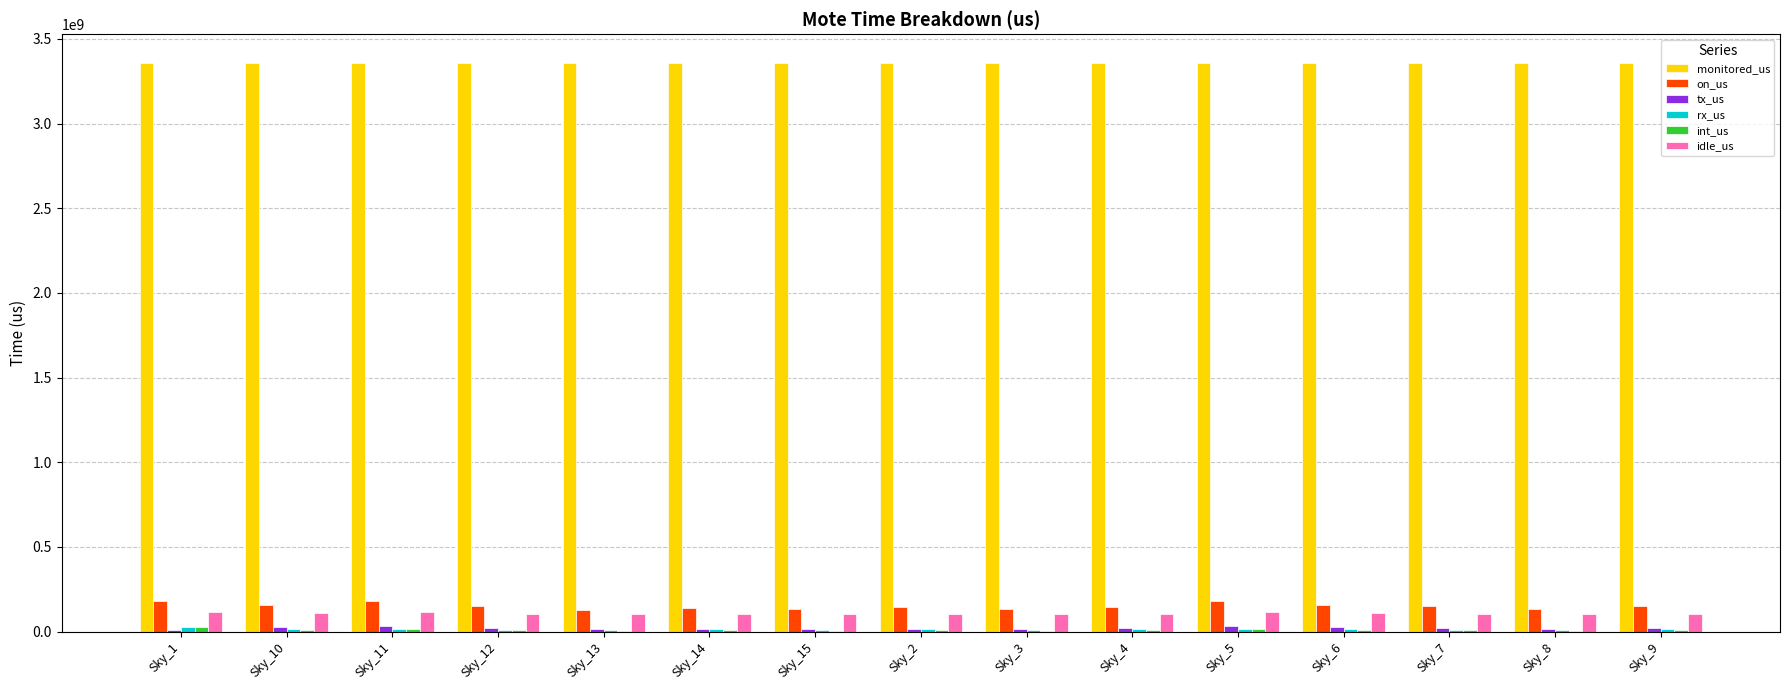

Which series has the largest total across all categories?

monitored_us